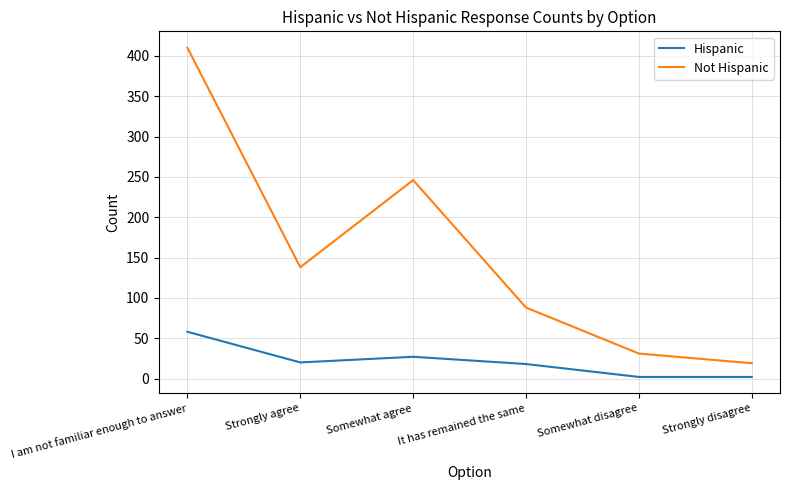

Reading right to left, extract all data points from this chart.

Hispanic: 2	2	18	27	20	58
Not Hispanic: 19	31	88	246	138	410